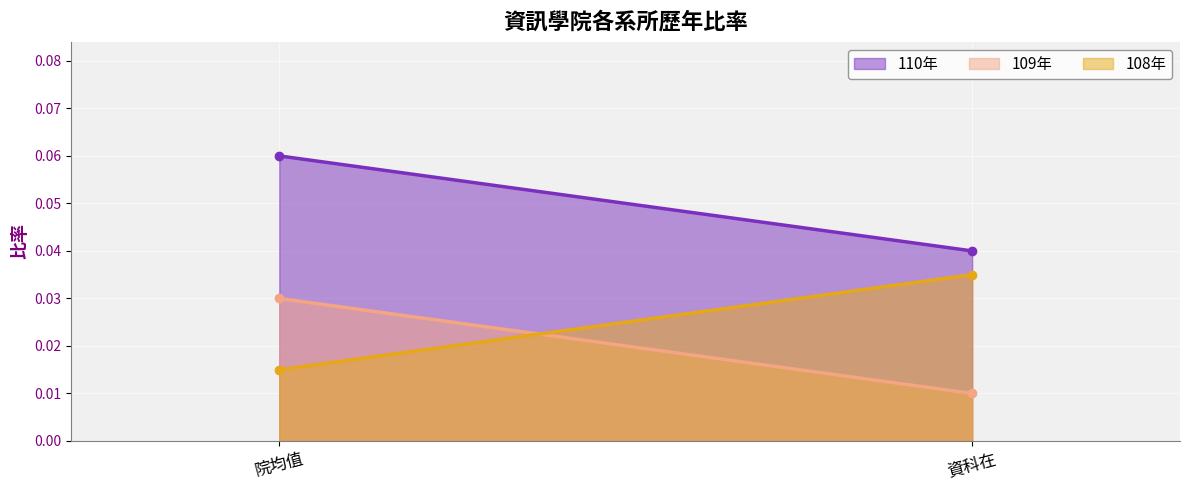

Does the chart display data point markers on the line(s)?

No